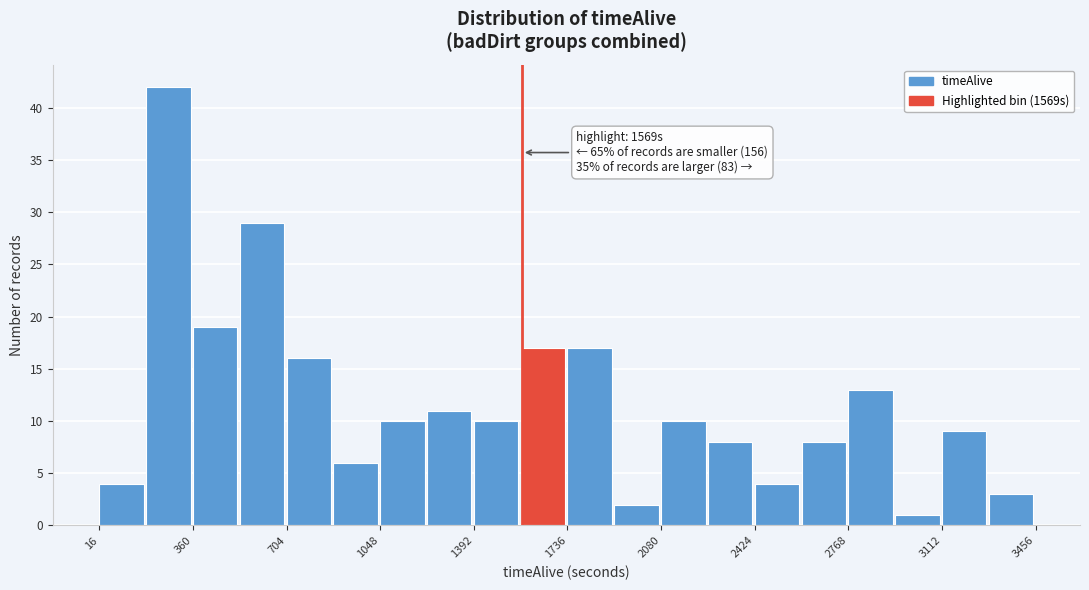

Around what value on the x-axis is the tallest bar? Give the approximate position of its centre, as read against the axis.

250